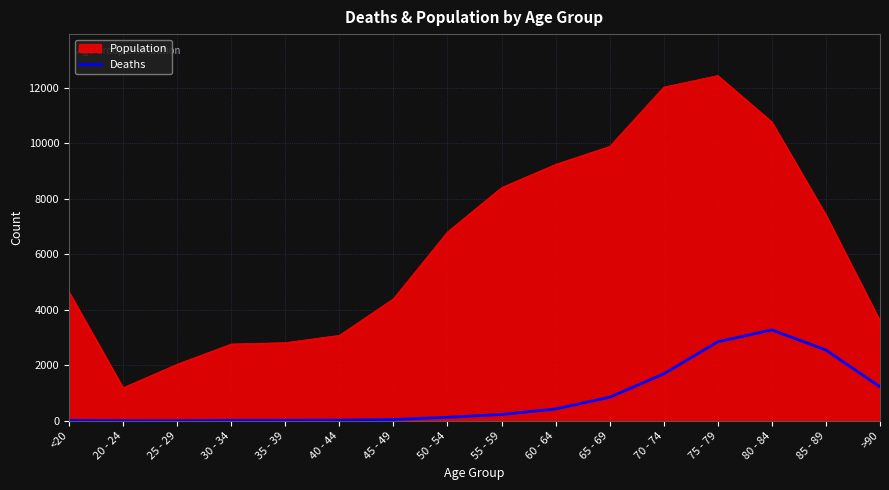

How many series are shown in this chart?

2